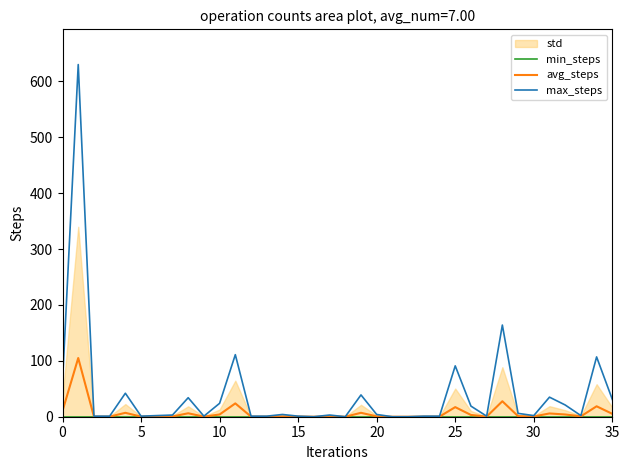

What is the highest value of the max_steps series?

630.0